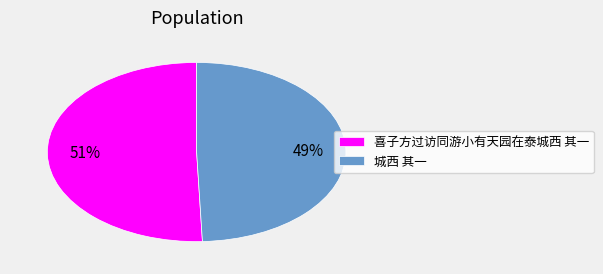

To the nearest percent, what percentage of the pie is 喜子方过访同游小有天园在泰城西 其一?

51%